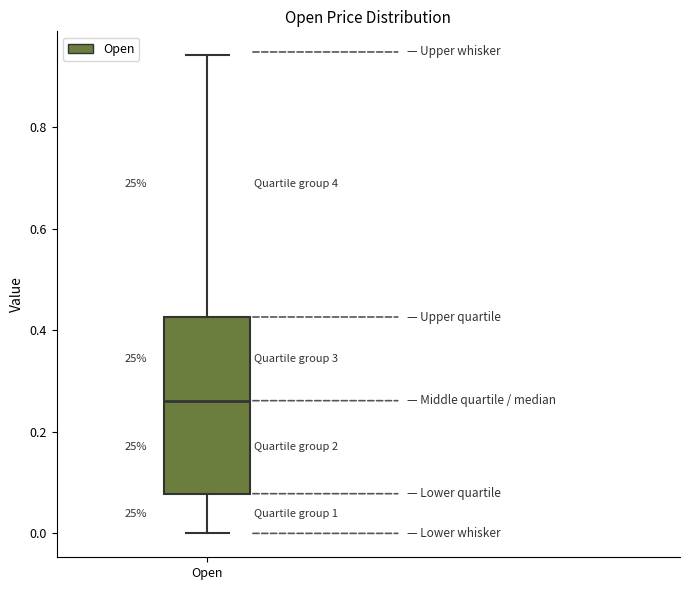

Read this box plot against the y-axis: the position of the median line, the range covered by the box, and the ends of both whiskers. The values are not printed on the chart, so give them approximately, as read against the axis.

median 0.26, box 0.08 to 0.42, whiskers 0.00 to 0.94